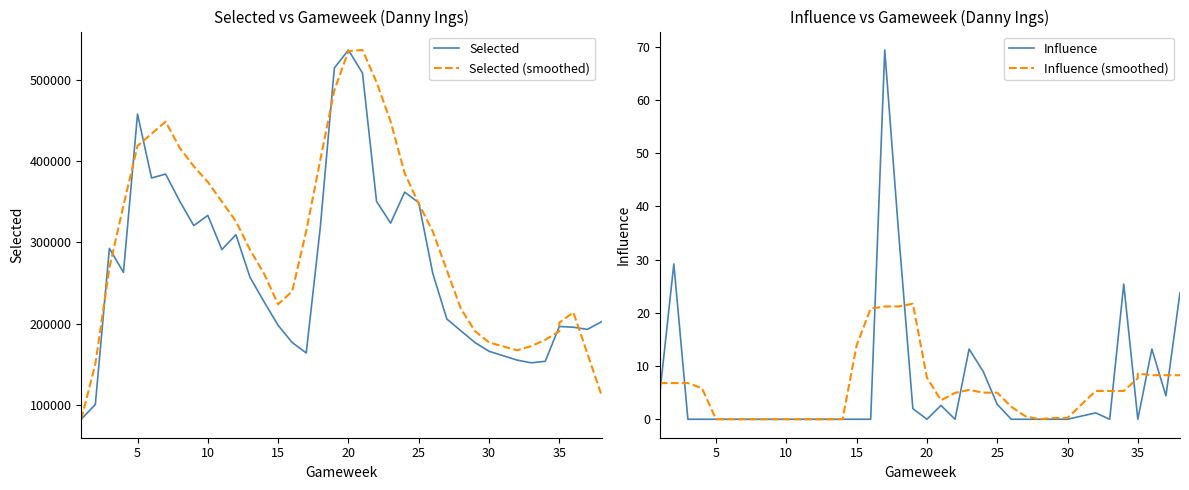

At how many categories does at least one series exceed 464659?

4